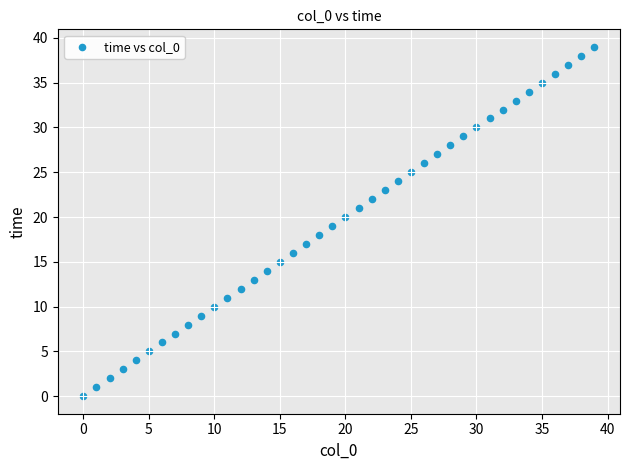

What is the range of Y values (max minus min)?

39